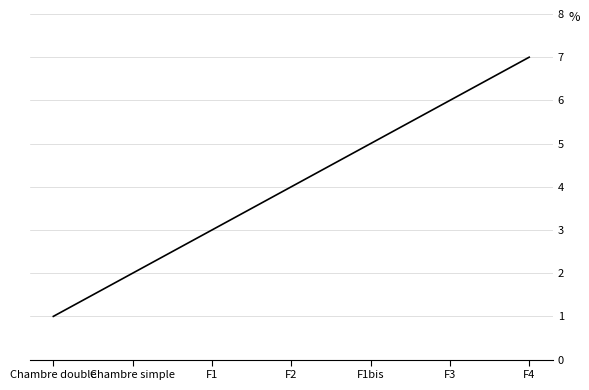

What is the approximate value at Chambre double?

1